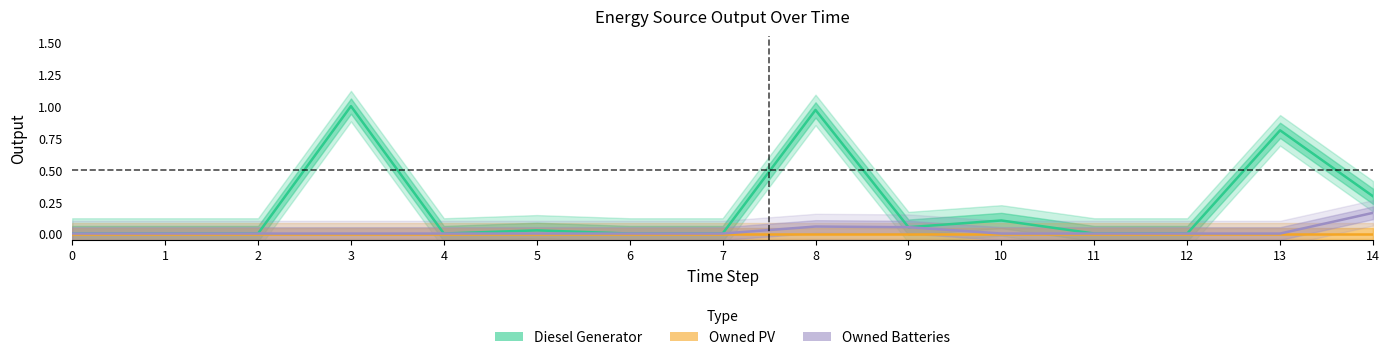

Between 3 and 14, which series saw the biggest shift?

Diesel Generator